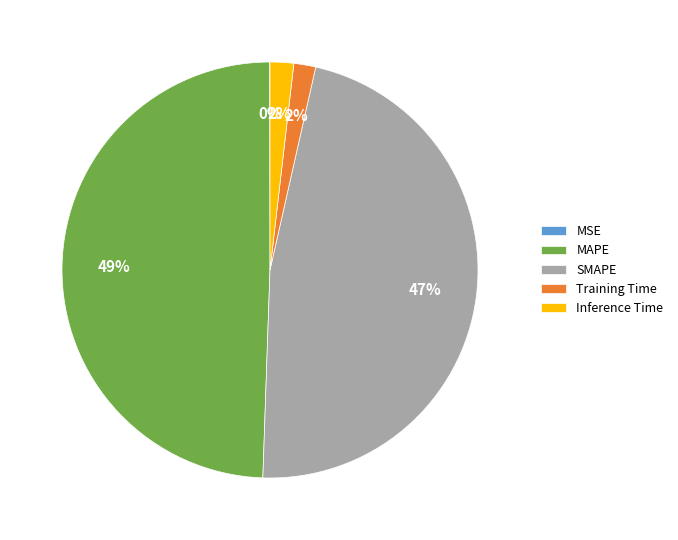

To the nearest percent, what is the average slice percentage?

20%